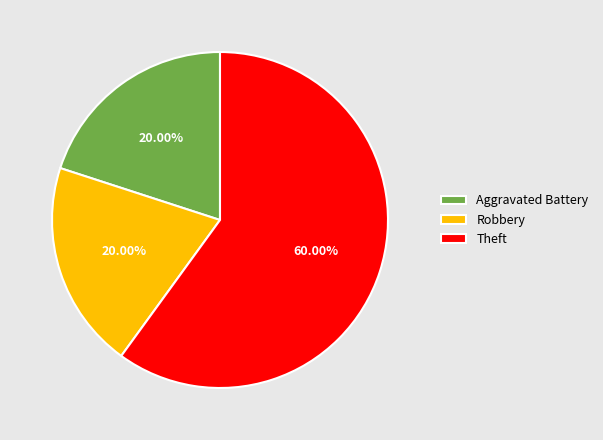

To the nearest percent, what portion does Theft represent?

60%